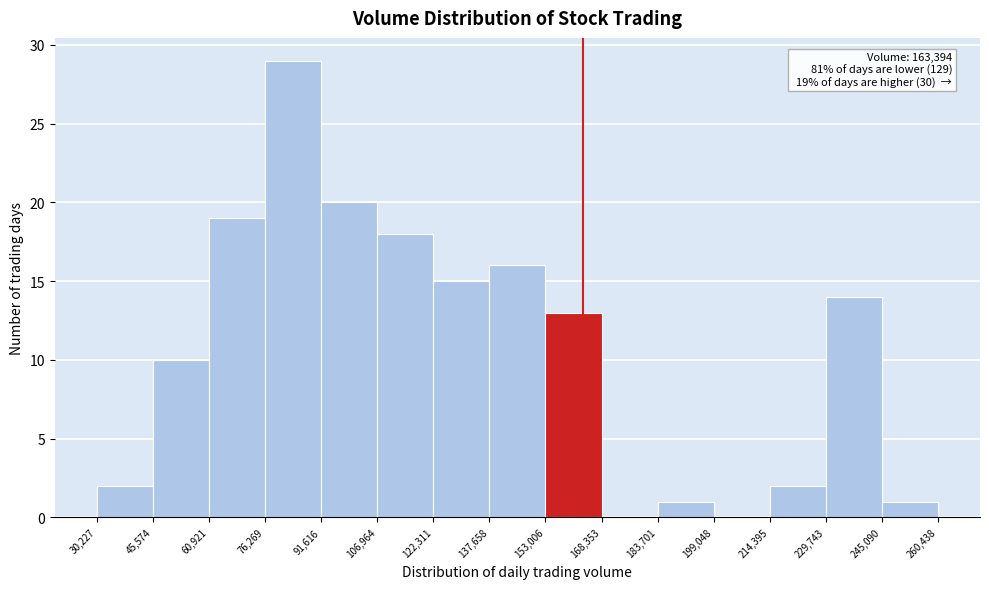

Over which range of the x-axis is the bar tallest?

76,269 to 91,616